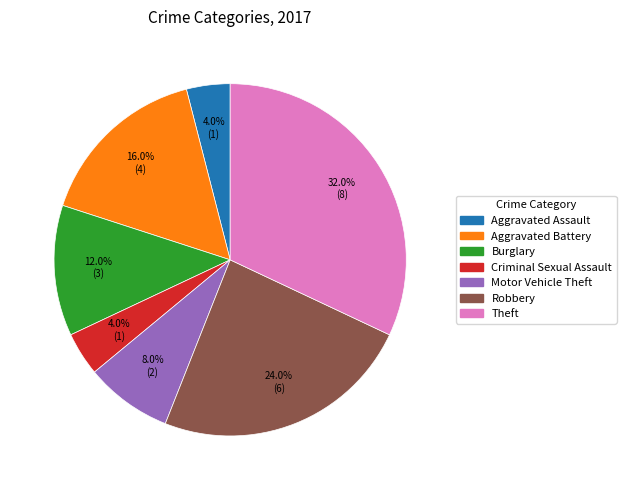

What percentage do Motor Vehicle Theft and Robbery together represent?

32.0%